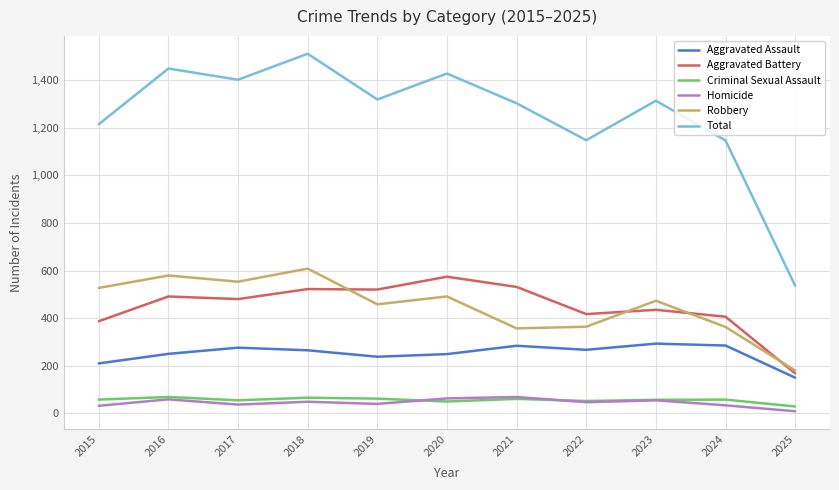

Between 2023 and 2025, which series saw the biggest shift?

Total